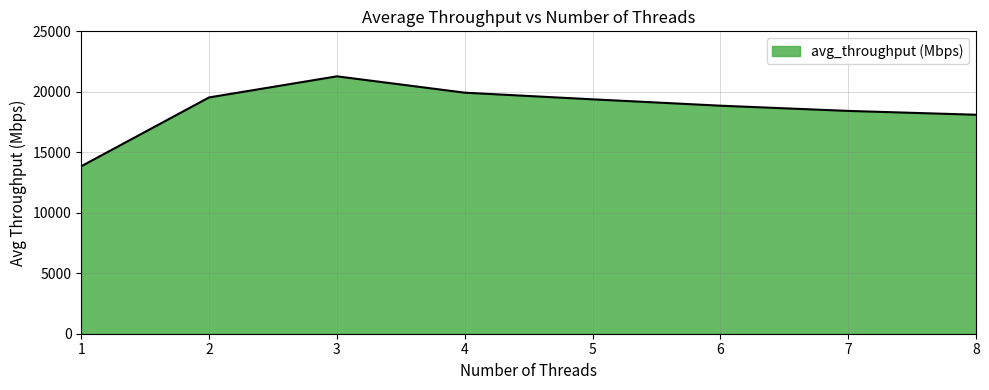

Count the number of values greater than 19378.

4